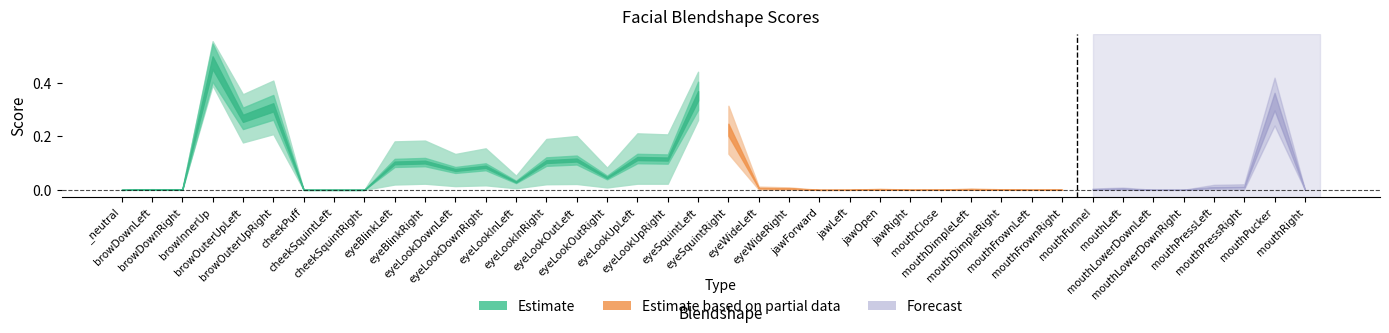

True or false: score_upper and score cross at least once.

False